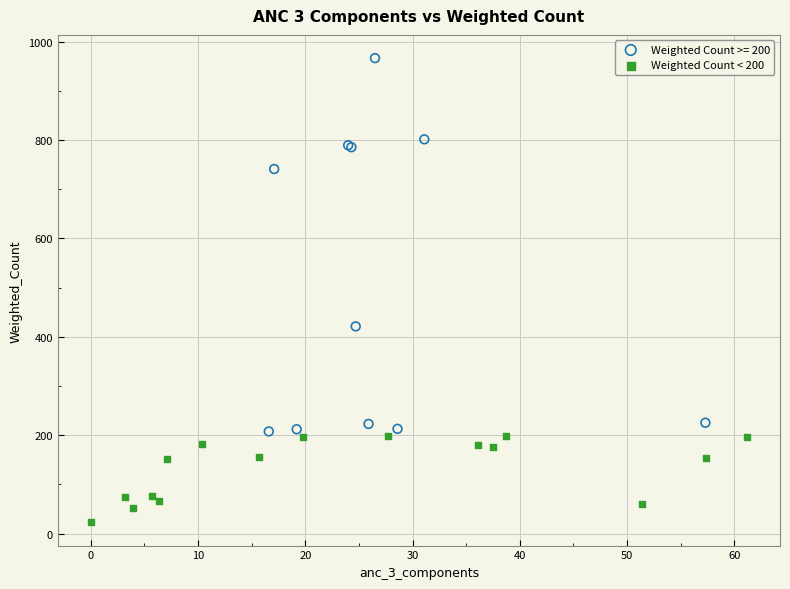

Which series contains the highest Y value?

Weighted Count >= 200